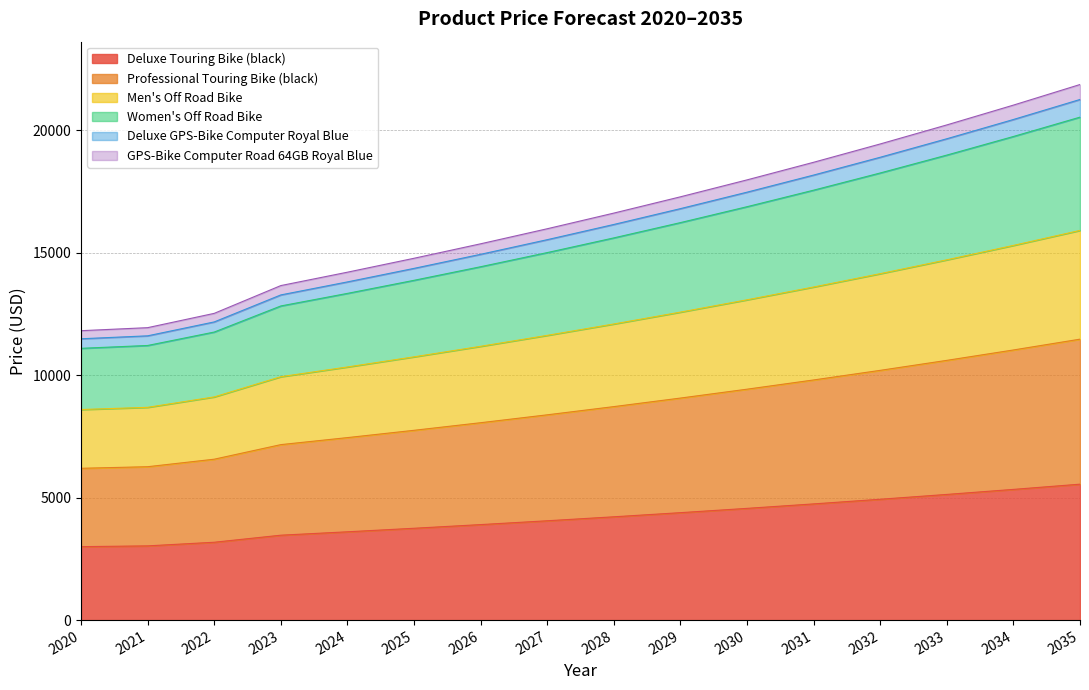

Which label corresponds to the largest value in the chart?

2035